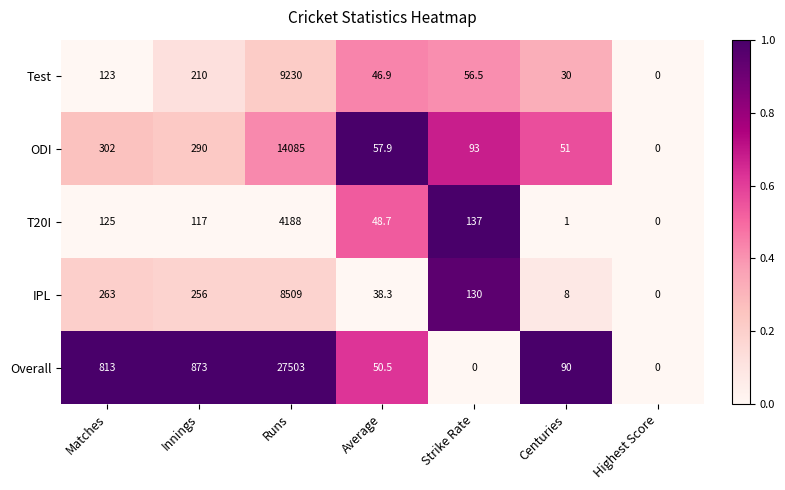

What is the maximum value shown in the chart?

27503.0